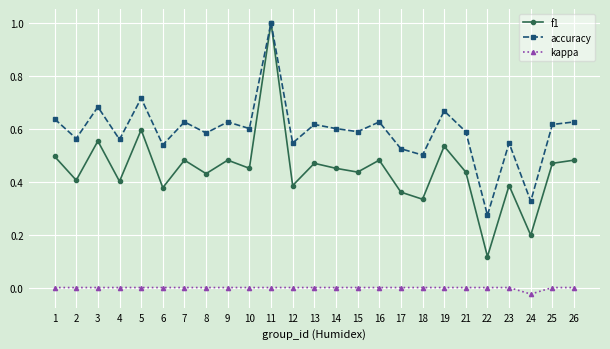

At which category does the chart reach its minimum across all series?

24